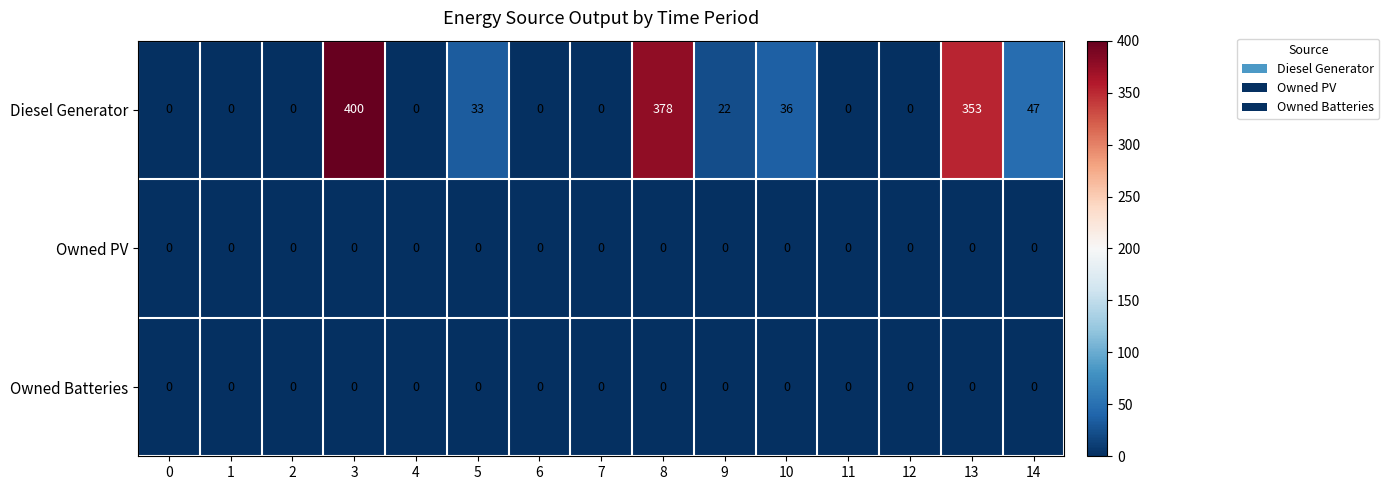

What is the sum of the Diesel Generator values at 4 and 14?

47